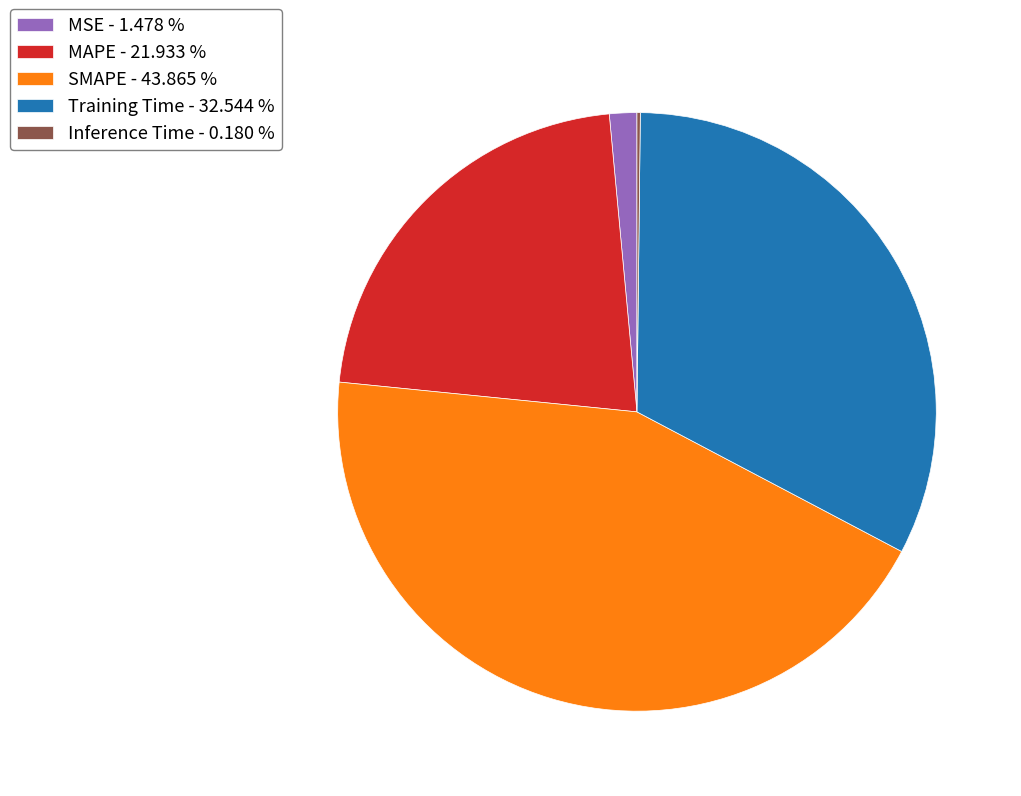

The MSE slice represents 11% of the pie. True or false?

False